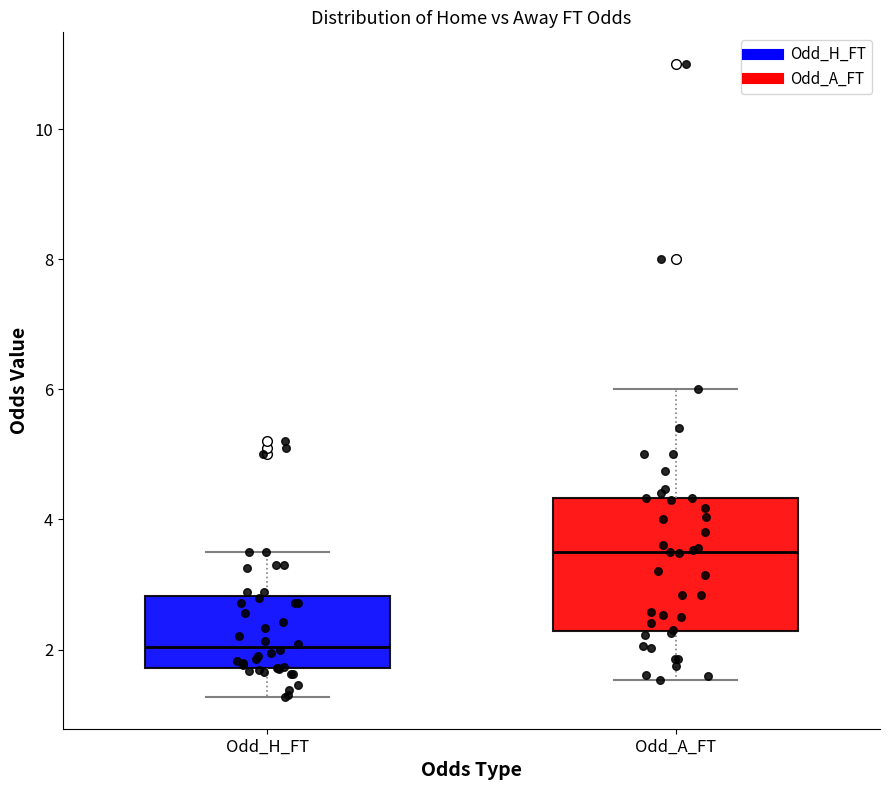

Where is the upper edge of the box for Odd_H_FT on the y-axis? The values are not printed on the chart, so give them approximately, as read against the axis.

2.8